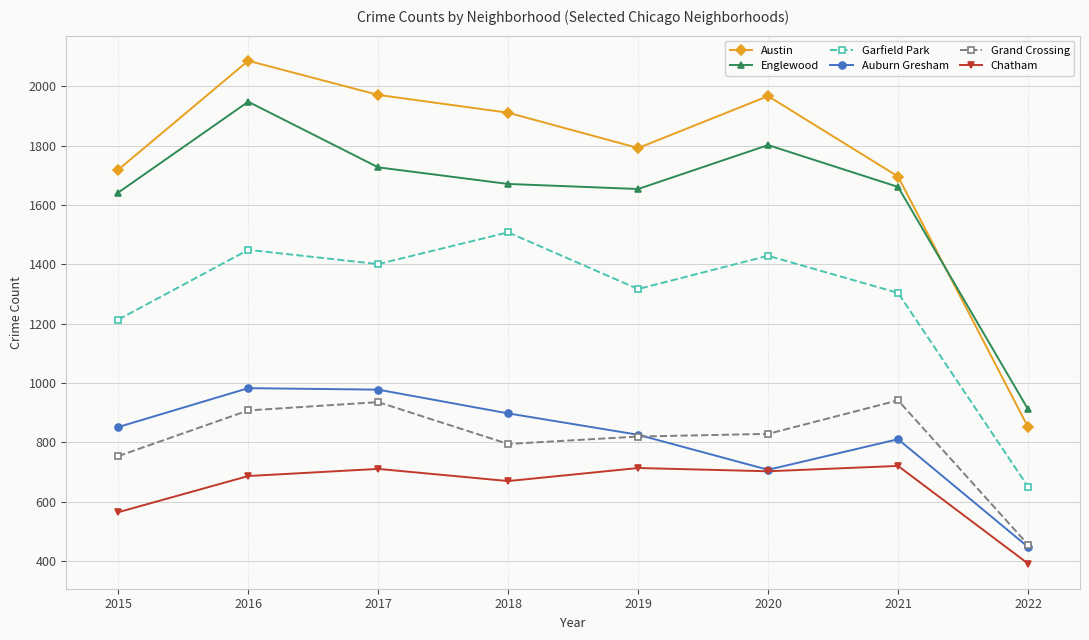

What is the difference between the highest and lowest values at 2019?

1078